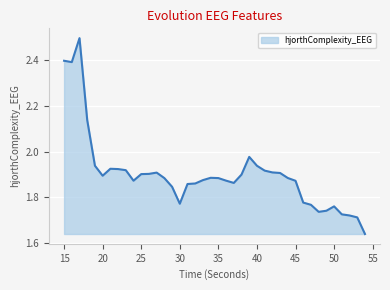

What is the value of the 13th point from the left?

1.9